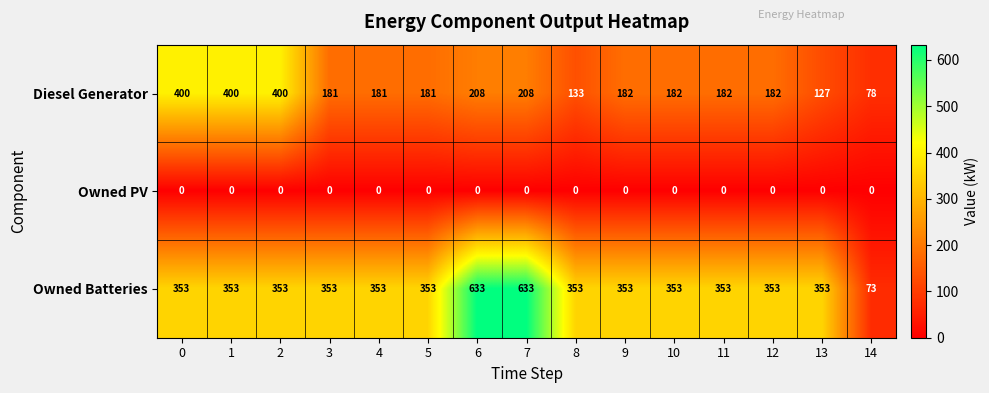

Which series has the largest total across all categories?

Owned Batteries